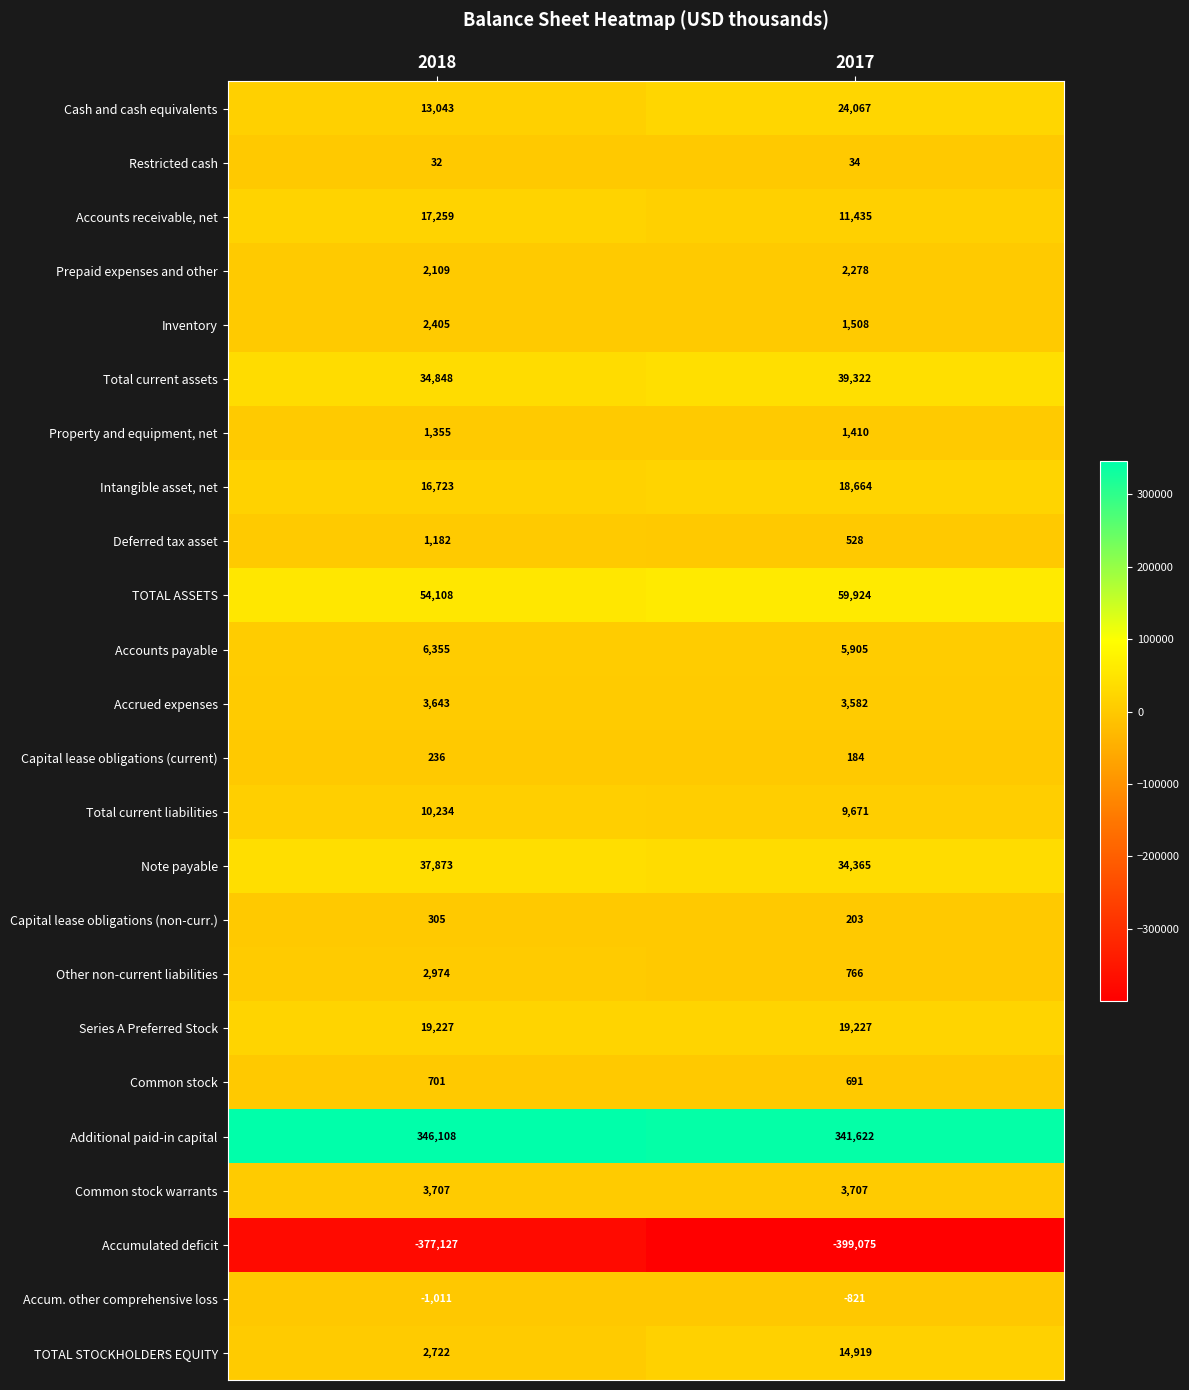

Which series has the largest total across all categories?

Additional paid-in capital